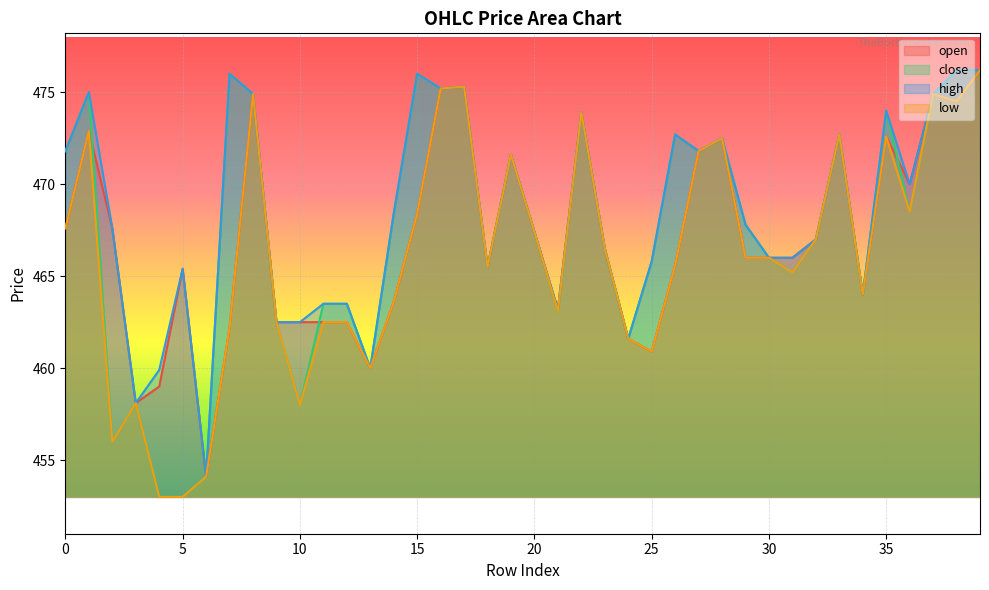

How many lines are shown in the chart?

4